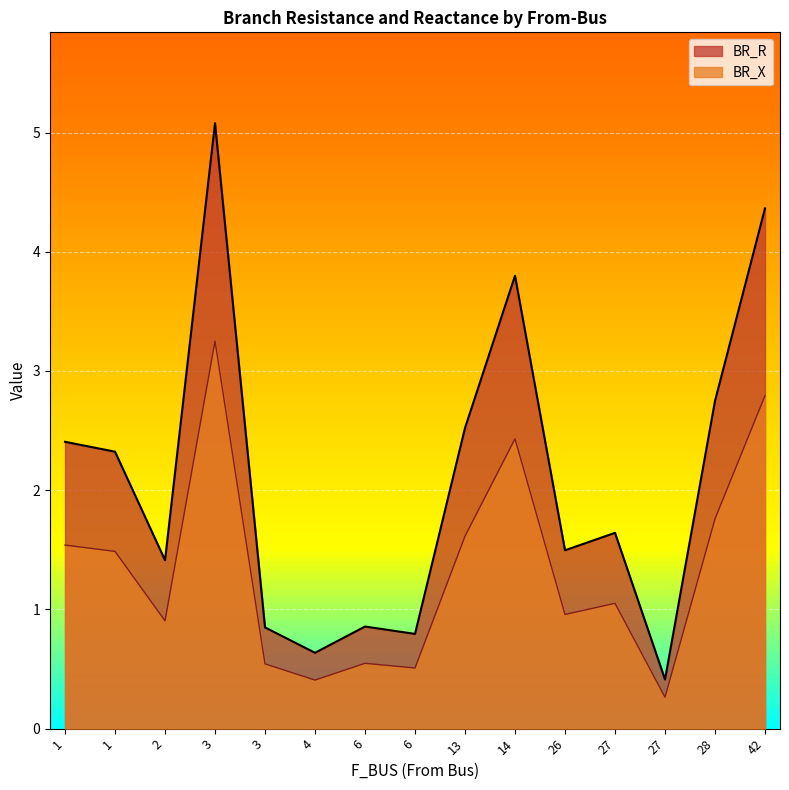

True or false: BR_R and BR_X intersect in this chart.

False